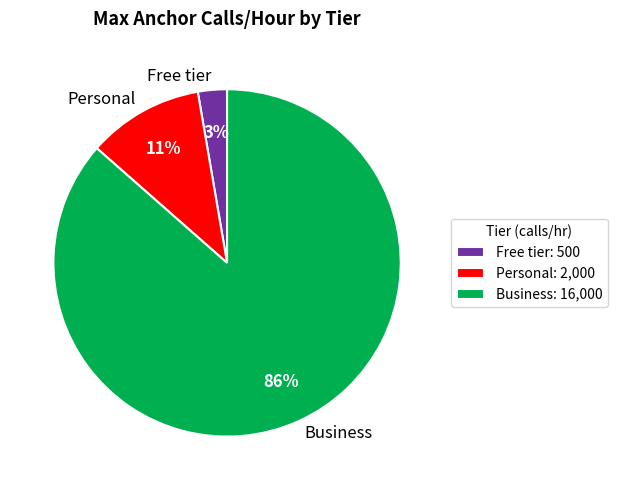

Between Personal and Business, which is larger?

Business